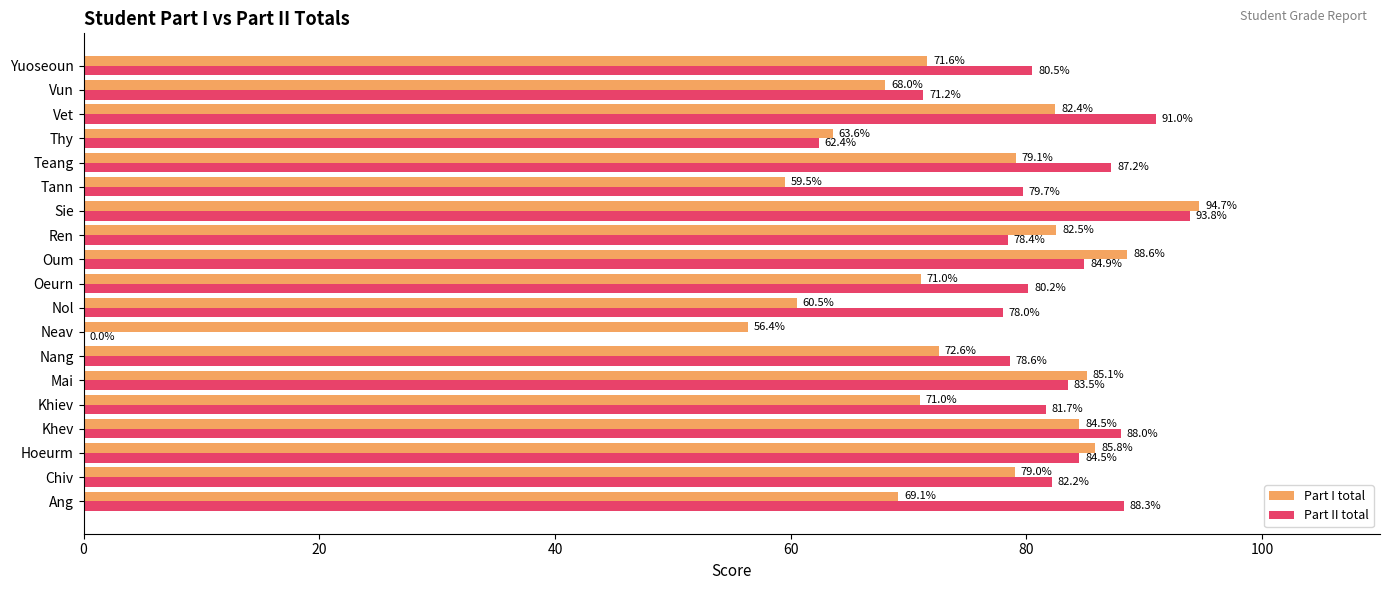

Which series changed the most between Khev and Nol?

Part I total